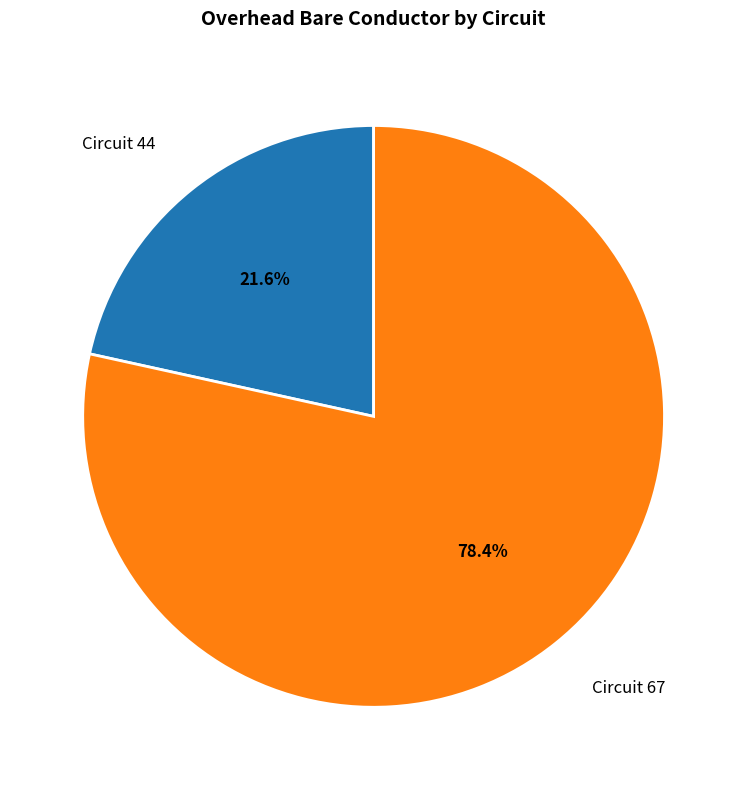

To the nearest percent, what is the difference between the largest and smallest slice percentages?

57%